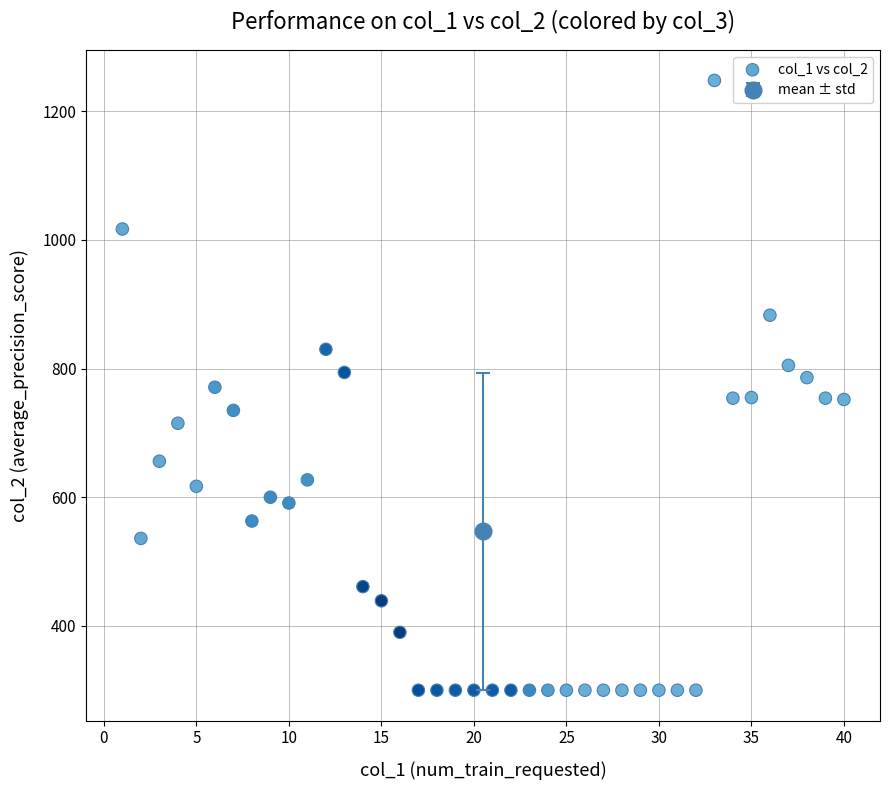

What is the range of X values (max minus min)?

39